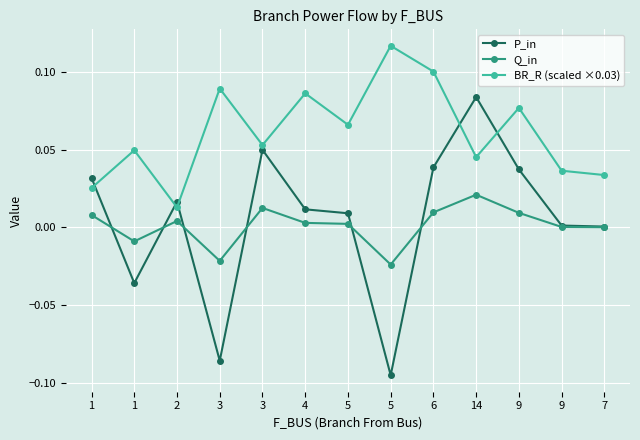

Count the BR_R (scaled ×0.03) values in the range 0 to 1.

13